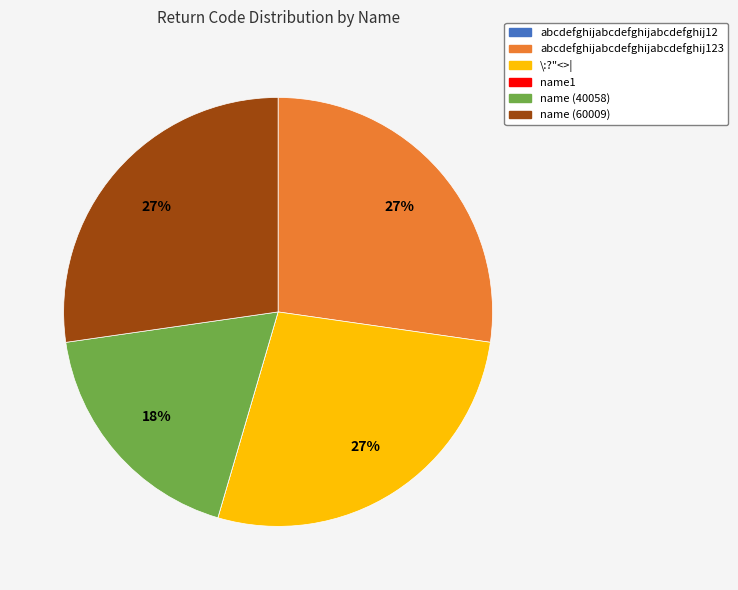

Does any single category account for the majority?

No